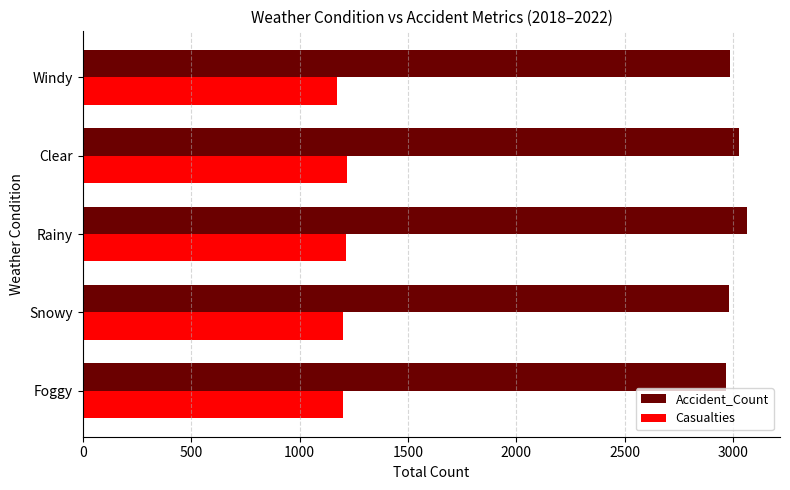

What are all the series names shown in the legend?

Accident_Count, Casualties